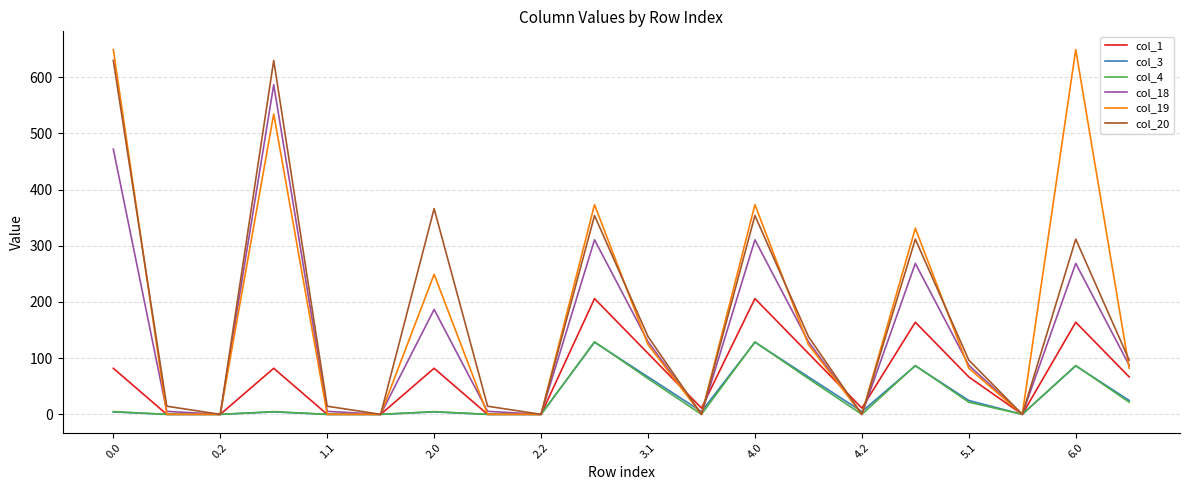

Reading left to right, list all the values displayed in this chart.

col_1: 82.0	0.0	0.0	82.0	0.0	0.0	82.0	0.0	0.0	206.0	108.6	11.1	206.0	108.6	11.1	164.0	66.6	0.0	164.0	66.6
col_3: 4.4	0.0	0.0	4.4	0.0	0.0	4.4	0.0	0.0	128.4	66.7	5.0	128.4	66.7	5.0	86.4	24.7	0.0	86.4	24.7
col_4: 4.9	0.0	0.0	4.9	0.0	0.0	4.9	0.0	0.0	129.1	63.6	0.0	128.9	63.6	0.0	86.9	21.6	0.0	86.9	21.6
col_18: 472.1	5.4	0.0	586.7	5.4	0.0	186.7	5.4	0.0	310.7	129.4	0.0	310.7	129.4	0.0	268.7	87.4	0.0	268.7	87.4
col_19: 649.2	0.2	0.0	534.6	0.2	0.0	249.2	0.2	0.0	373.2	124.2	0.0	373.2	124.2	0.0	331.2	82.2	0.0	649.2	82.2
col_20: 629.9	14.5	0.0	629.9	14.5	0.0	366.1	14.5	0.0	353.9	138.5	0.0	353.9	138.5	0.0	311.9	96.5	0.0	311.9	96.5